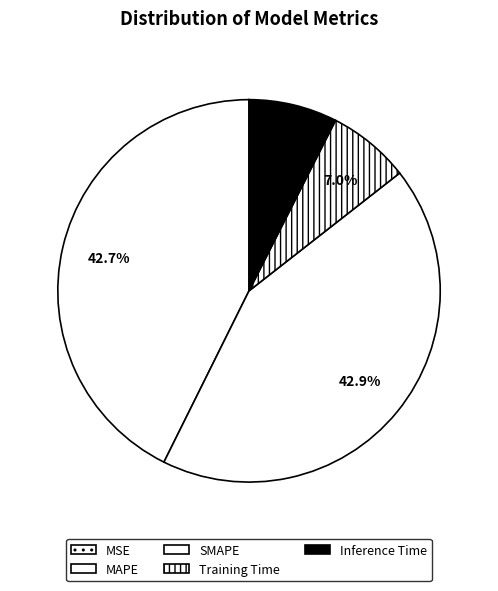

True or false: Inference Time accounts for 1% of the total.

False